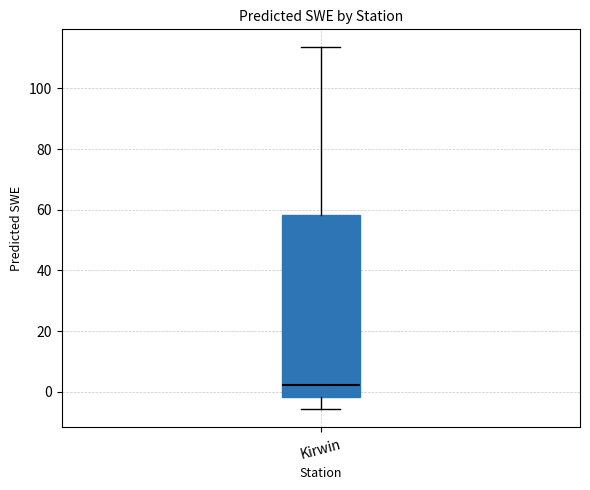

Where does the lower whisker of the box for Kirwin end on the y-axis? The values are not printed on the chart, so give them approximately, as read against the axis.

-6